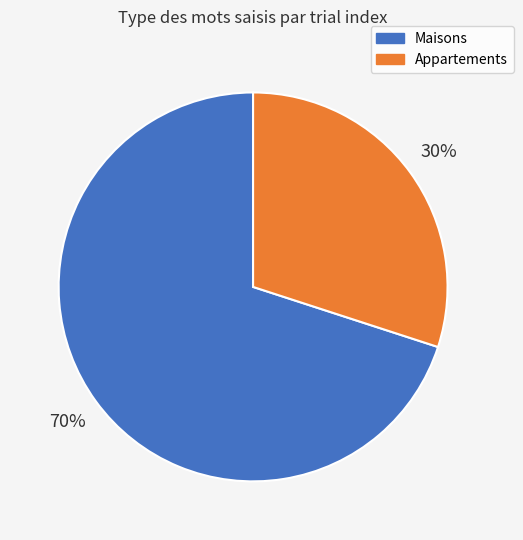

To the nearest percent, what is the average slice percentage?

50%